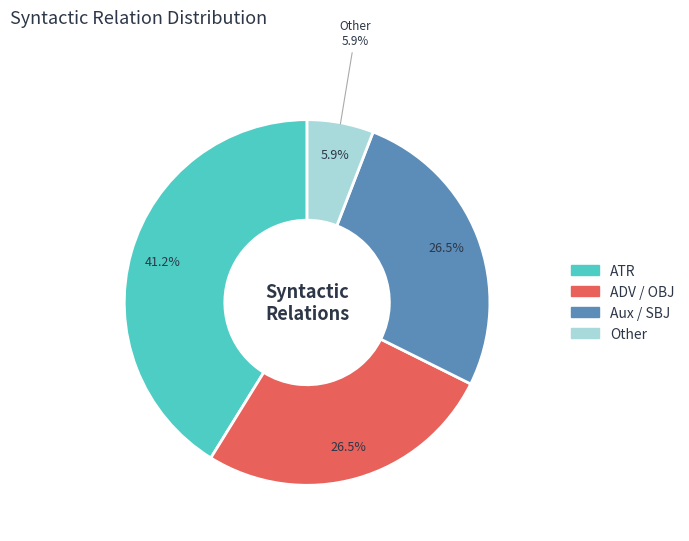

Does any single category account for the majority?

No